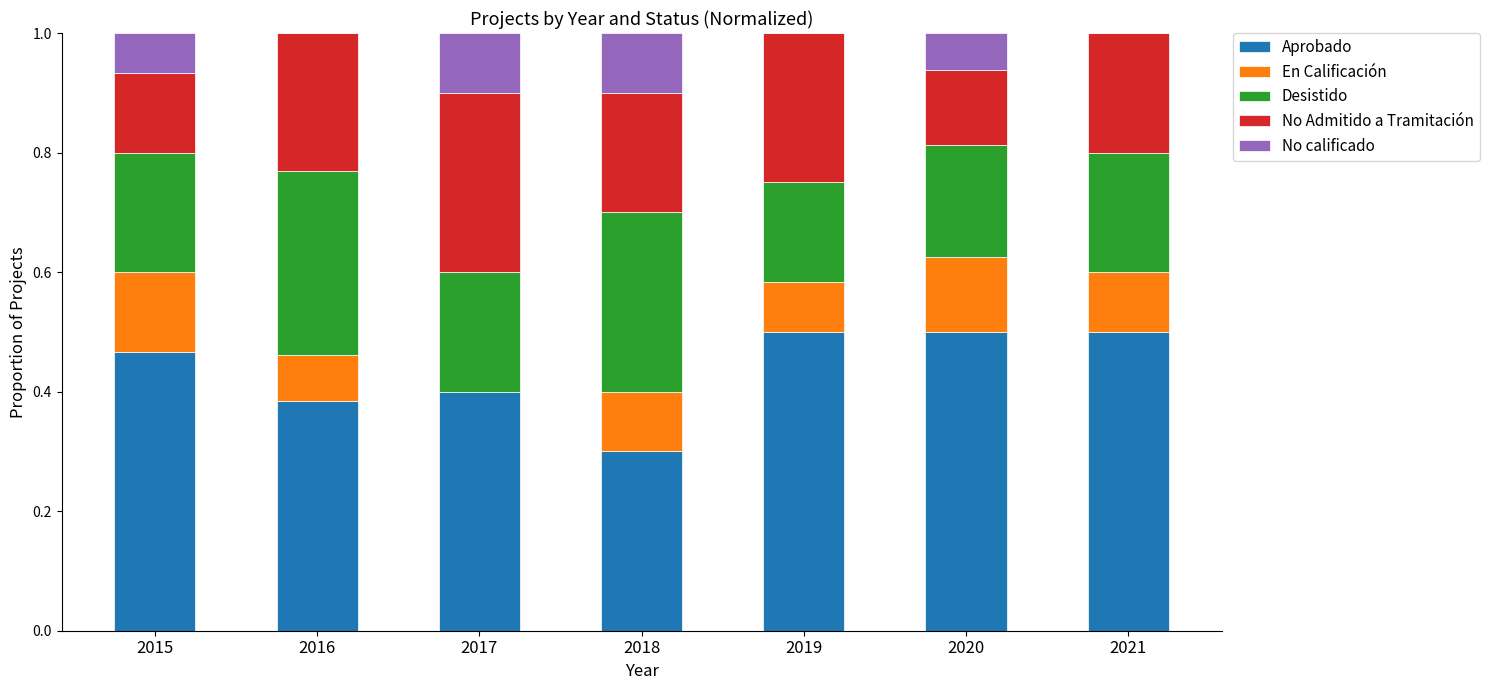

What is the sum of the Aprobado values at 2021 and 2017?

0.9